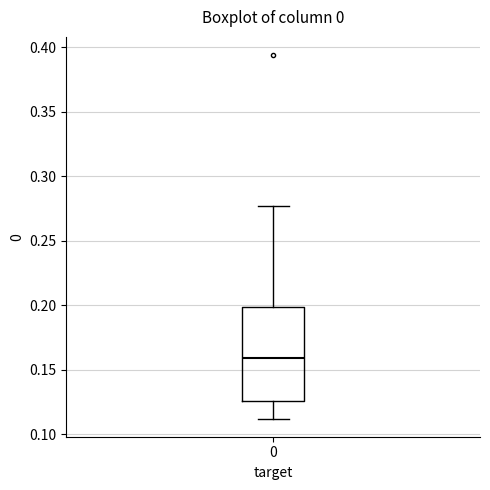

Read this box plot against the y-axis: the position of the median line, the range covered by the box, and the ends of both whiskers. The values are not printed on the chart, so give them approximately, as read against the axis.

median 0.160, box 0.125 to 0.200, whiskers 0.110 to 0.275